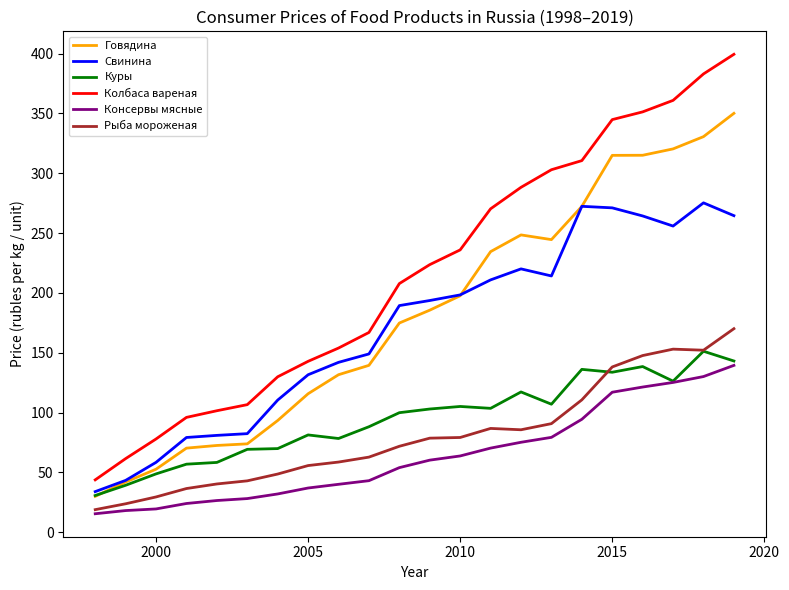

What is the highest value of the Консервы мясные series?

139.5